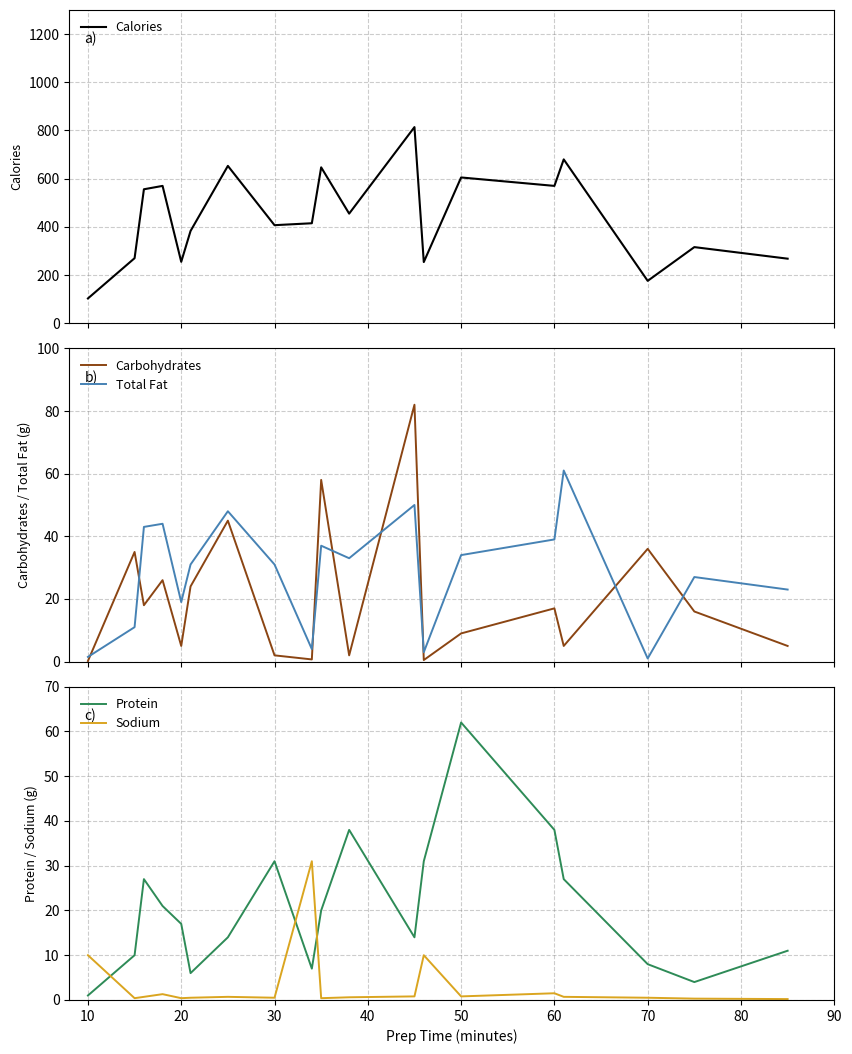

What is the difference between the maximum and minimum values in the Total Fat series?

60.0